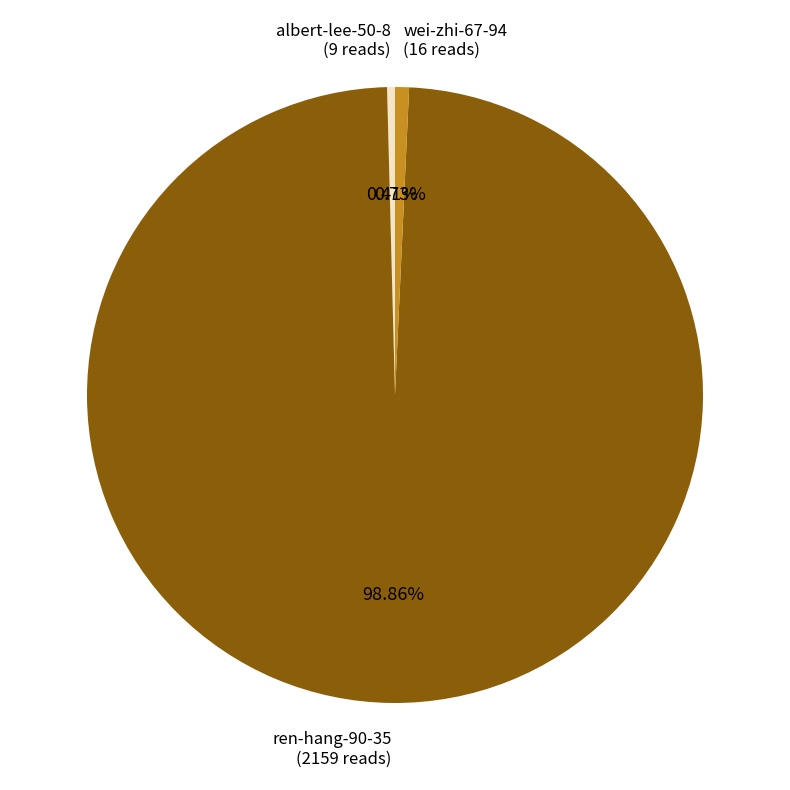

How much of the chart is everything except albert-lee-50-8?

99.6%